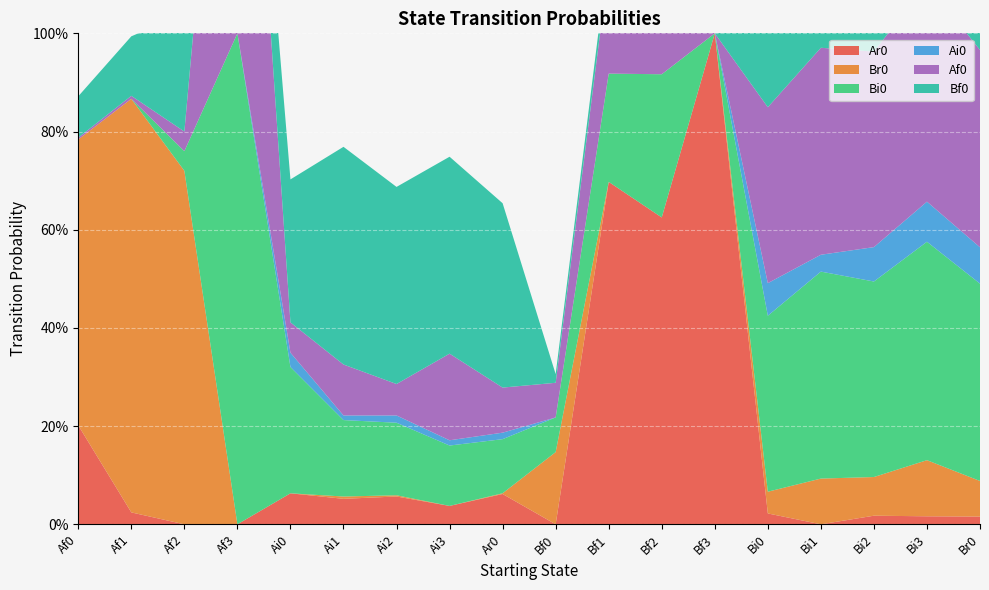

Reading left to right, transcribe all the data shown in this chart.

Ar0: 0.2	0.0	0.0	0.0	0.1	0.1	0.1	0.0	0.1	0.0	0.7	0.6	1.0	0.0	0.0	0.0	0.0	0.0
Br0: 0.6	0.8	0.7	0.0	0.0	0.0	0.0	0.0	0.0	0.1	0.0	0.0	0.0	0.0	0.1	0.1	0.1	0.1
Bi0: 0.0	0.0	0.0	1.0	0.3	0.2	0.1	0.1	0.1	0.1	0.2	0.3	0.0	0.4	0.4	0.4	0.4	0.4
Ai0: 0.0	0.0	0.0	0.0	0.0	0.0	0.0	0.0	0.0	0.0	0.0	0.0	0.0	0.1	0.0	0.1	0.1	0.1
Af0: 0.0	0.0	0.0	1.0	0.1	0.1	0.1	0.2	0.1	0.1	0.2	0.3	0.0	0.4	0.4	0.4	0.4	0.4
Bf0: 0.1	0.1	0.2	0.0	0.3	0.4	0.4	0.4	0.4	0.0	0.0	0.1	0.0	0.2	0.2	0.1	0.1	0.1